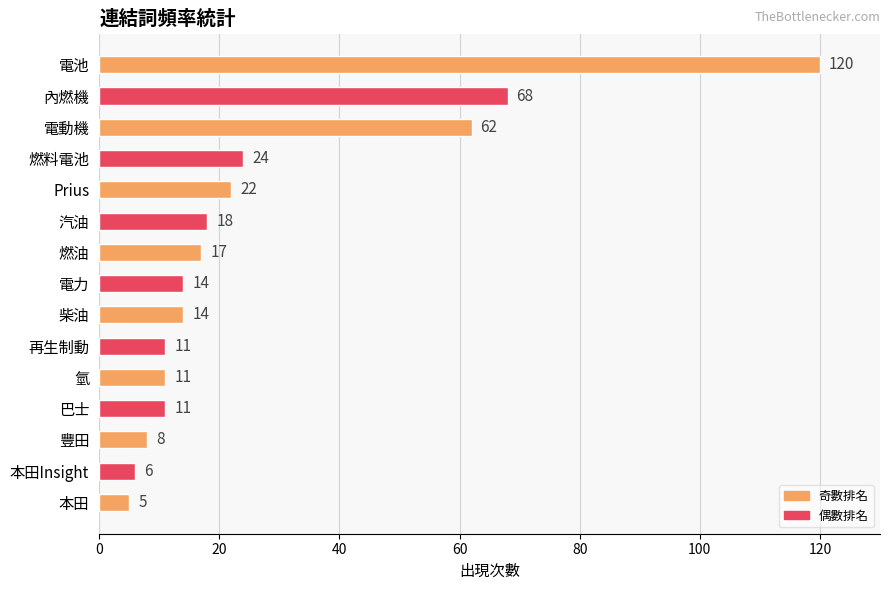

What is the label of the 4th bar from the top?

燃料電池